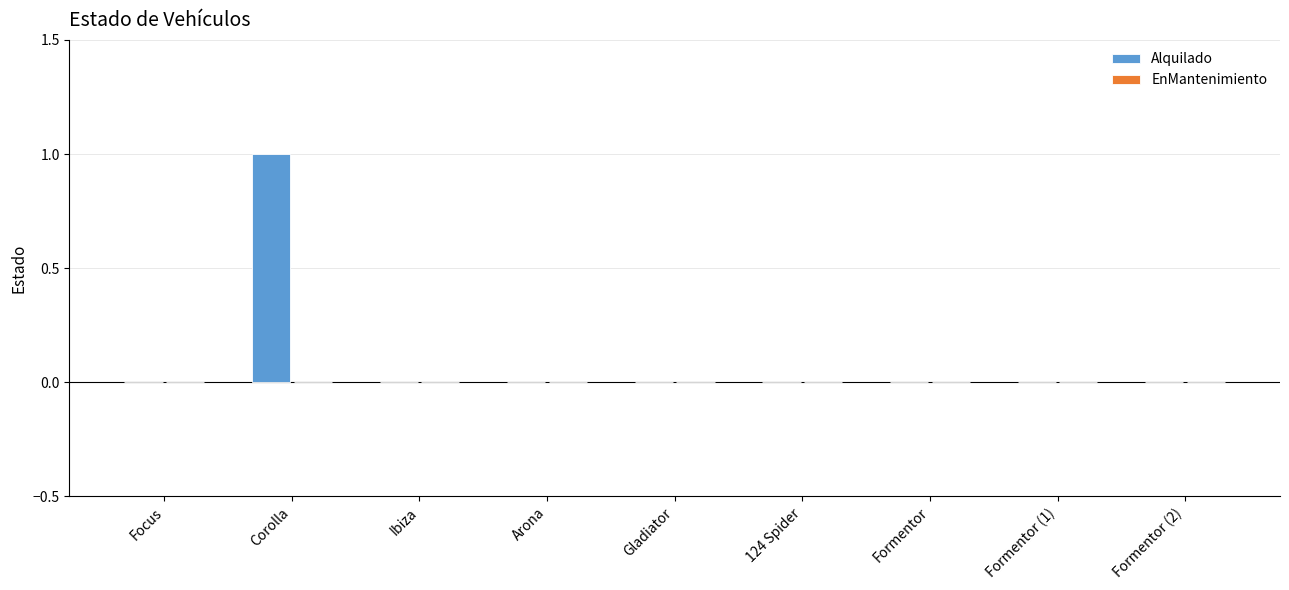

Is it true that the value at Arona is -1?

False